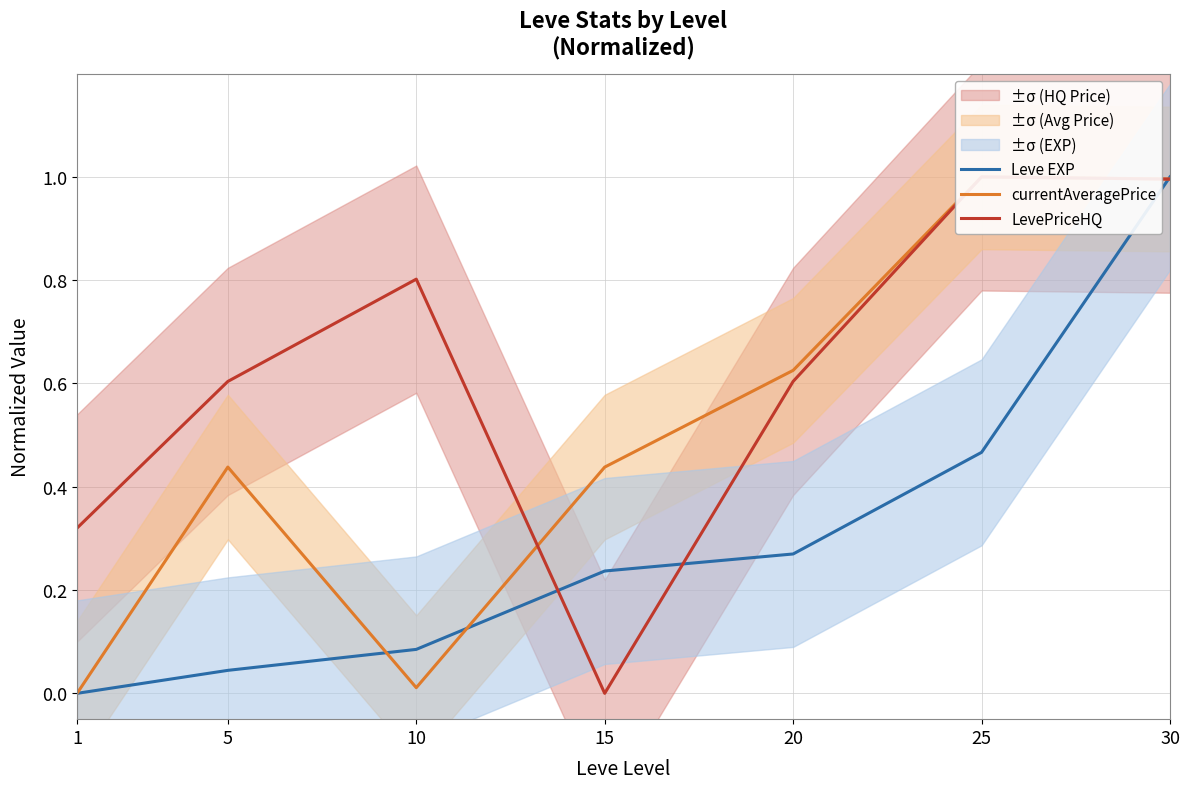

Count the number of data series in this chart.

3